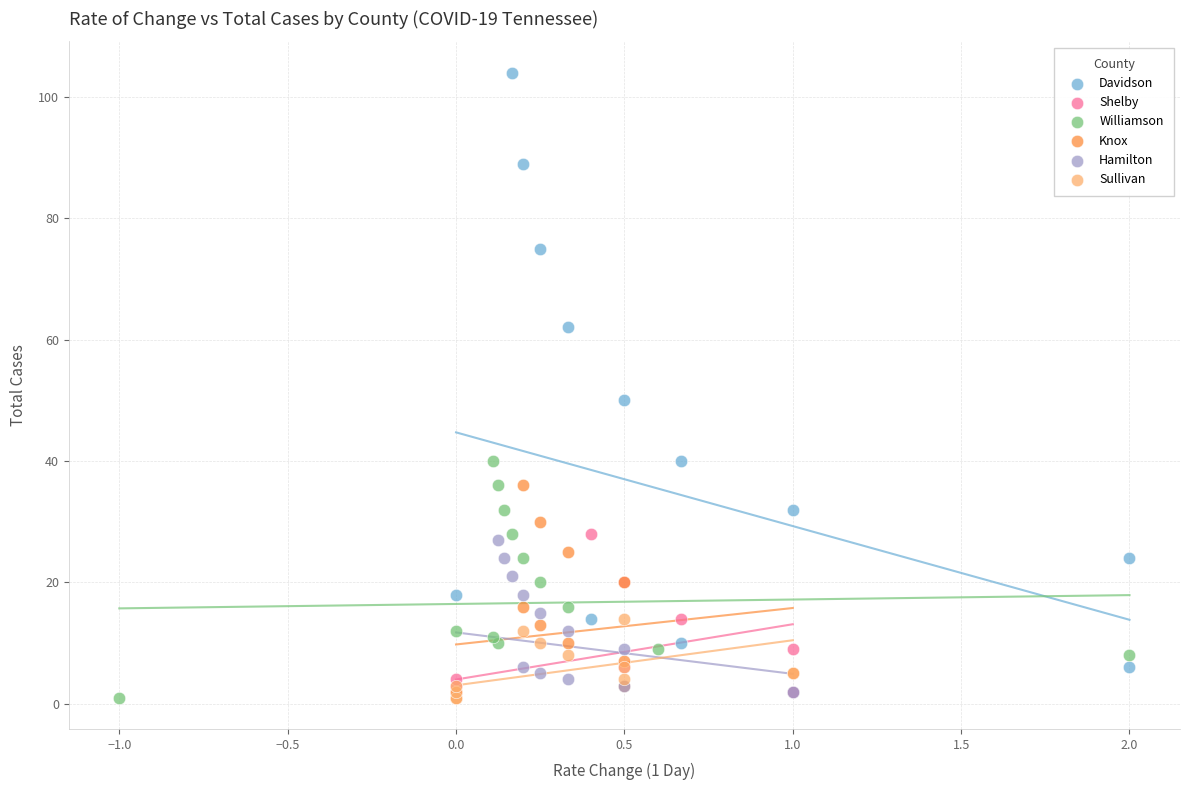

Which series has the widest spread of Y values?

Davidson